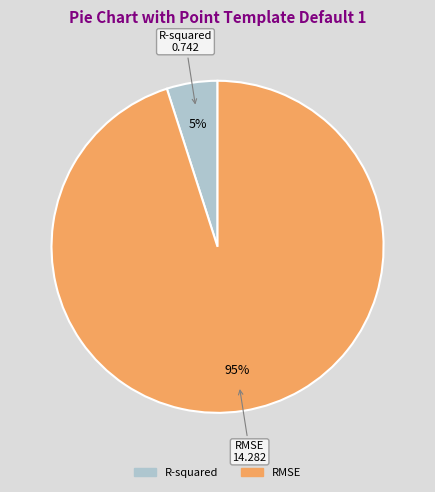

Which category has the biggest portion of the pie?

RMSE